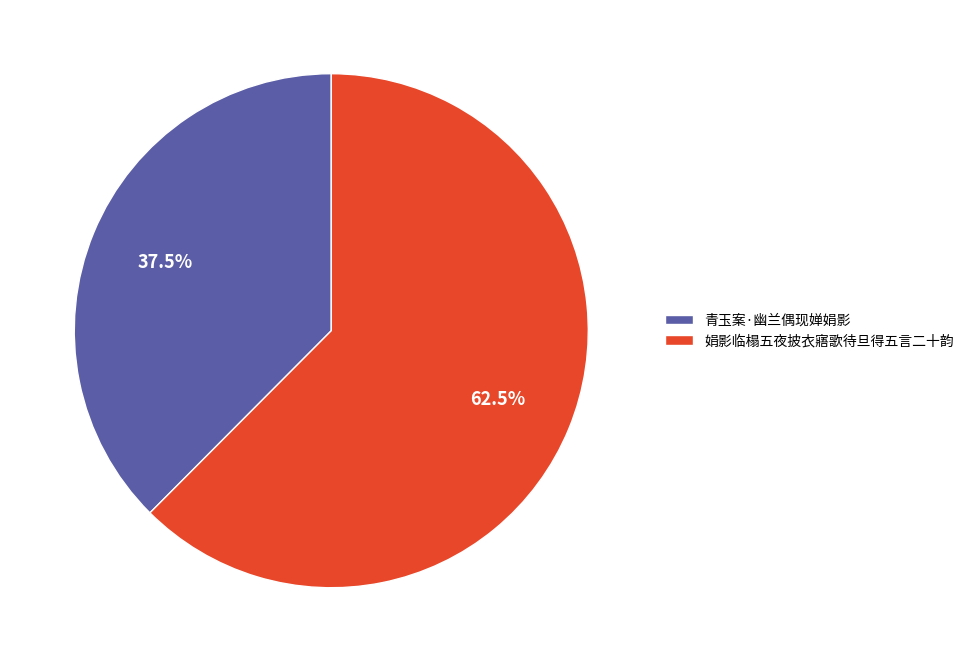

Which category accounts for the majority?

娟影临榻五夜披衣寤歌待旦得五言二十韵